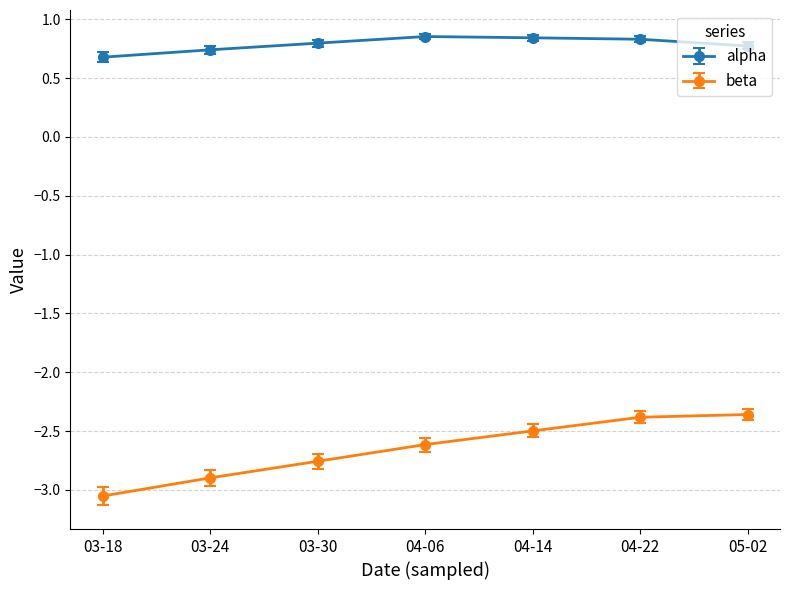

What is the total value across all series at 04-06?

-1.8